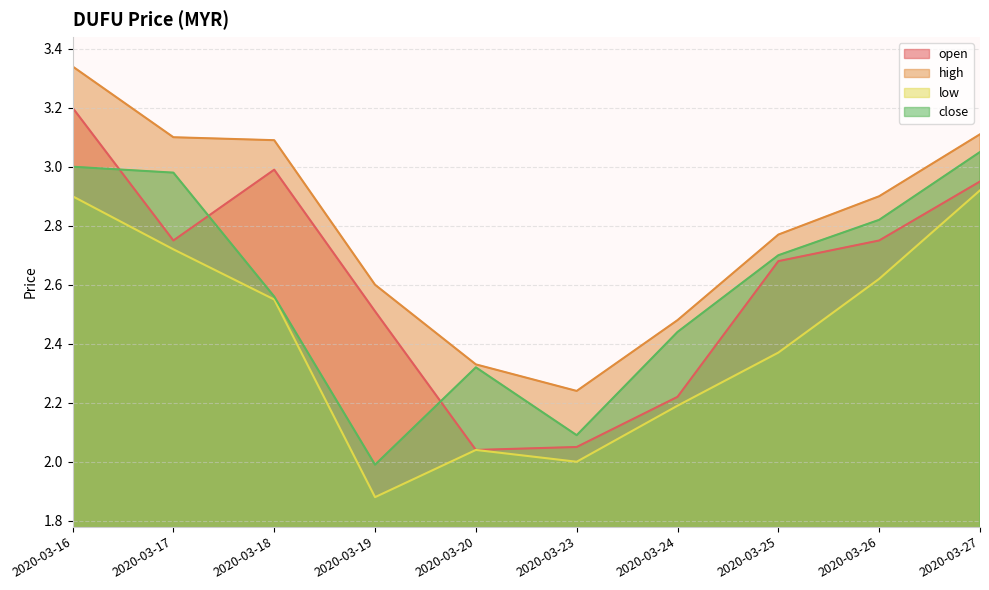

In open, how many points are lower than both neighbors (excluding endpoints)?

2